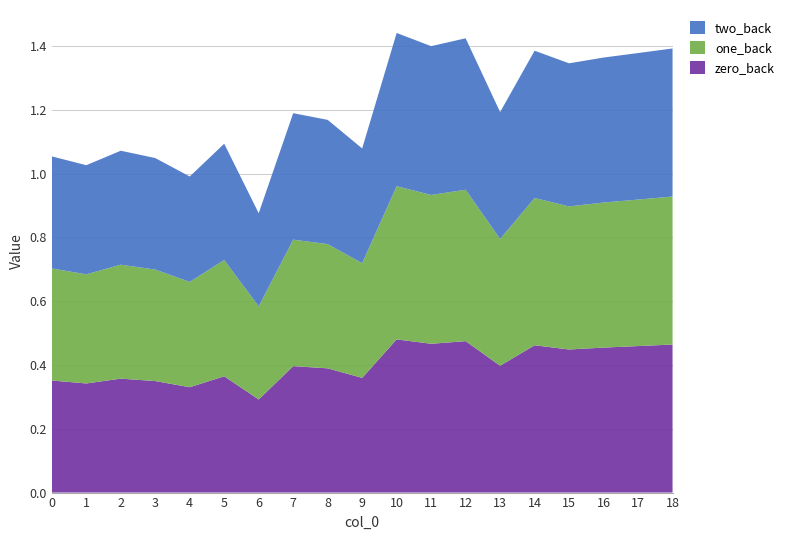

Reading left to right, list all the values displayed in this chart.

two_back: 0=0.4	1=0.3	2=0.4	3=0.3	4=0.3	5=0.4	6=0.3	7=0.4	8=0.4	9=0.4	10=0.5	11=0.5	12=0.5	13=0.4	14=0.5	15=0.4	16=0.5	17=0.5	18=0.5
one_back: 0=0.4	1=0.3	2=0.4	3=0.3	4=0.3	5=0.4	6=0.3	7=0.4	8=0.4	9=0.4	10=0.5	11=0.5	12=0.5	13=0.4	14=0.5	15=0.4	16=0.5	17=0.5	18=0.5
zero_back: 0=0.4	1=0.3	2=0.4	3=0.3	4=0.3	5=0.4	6=0.3	7=0.4	8=0.4	9=0.4	10=0.5	11=0.5	12=0.5	13=0.4	14=0.5	15=0.4	16=0.5	17=0.5	18=0.5